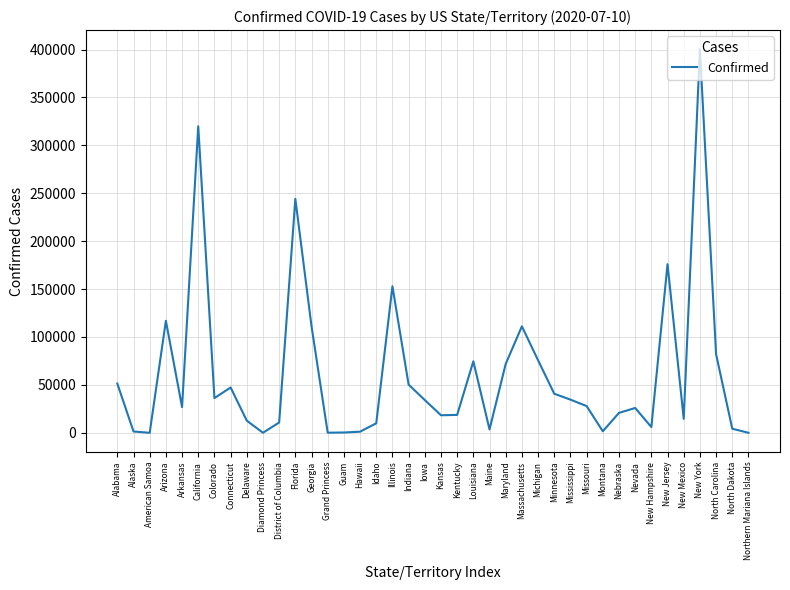

What is the greatest value displayed?

400299